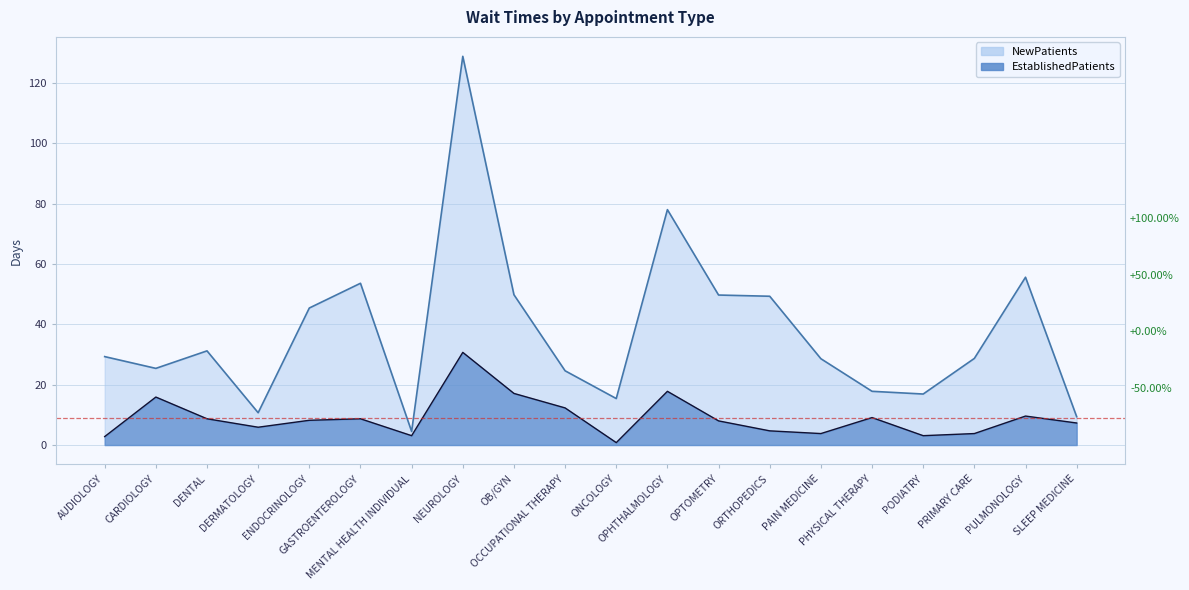

At OCCUPATIONAL THERAPY, list the series in order from smallest to largest.

EstablishedPatients, NewPatients